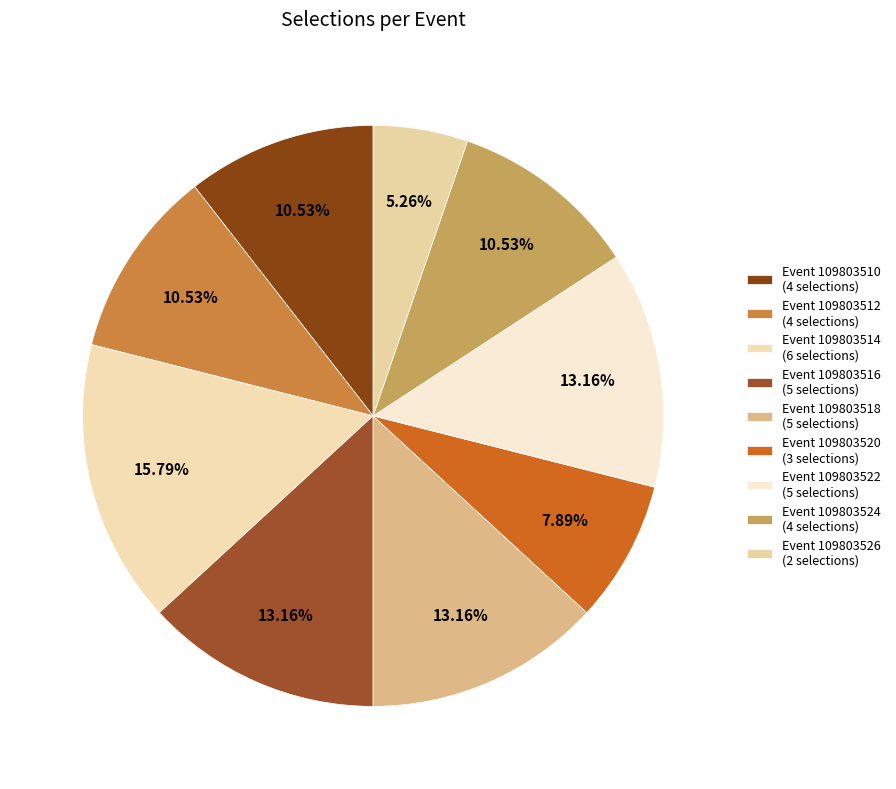

How many segments does this pie chart have?

9